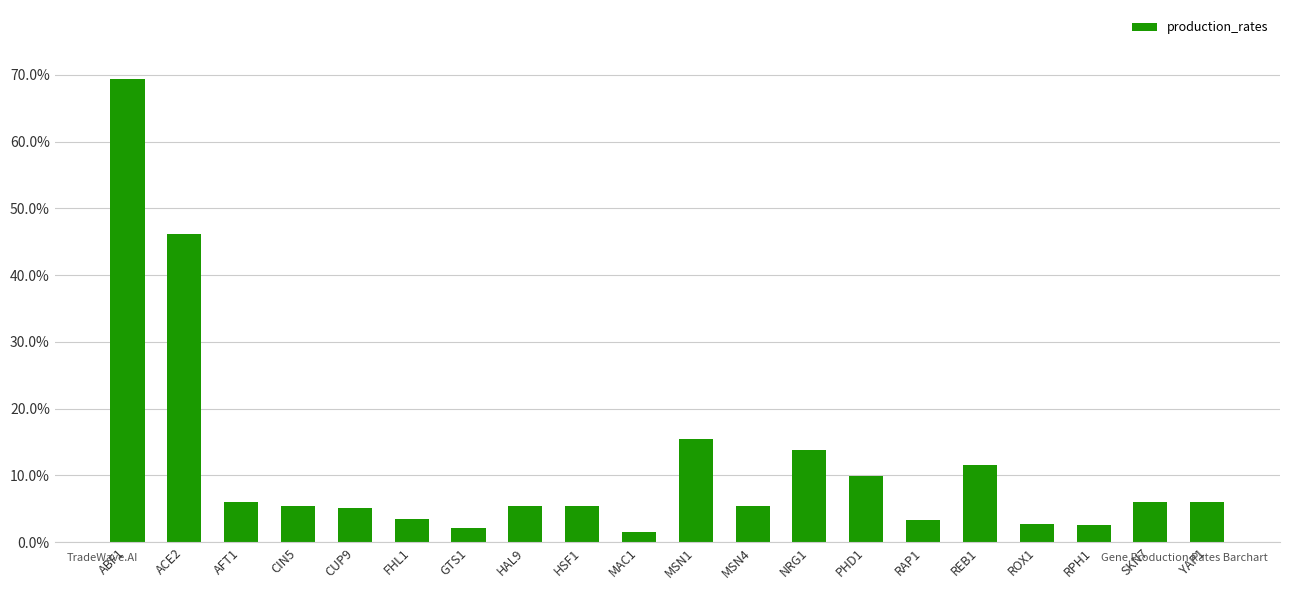

What position from the right is ACE2?

19